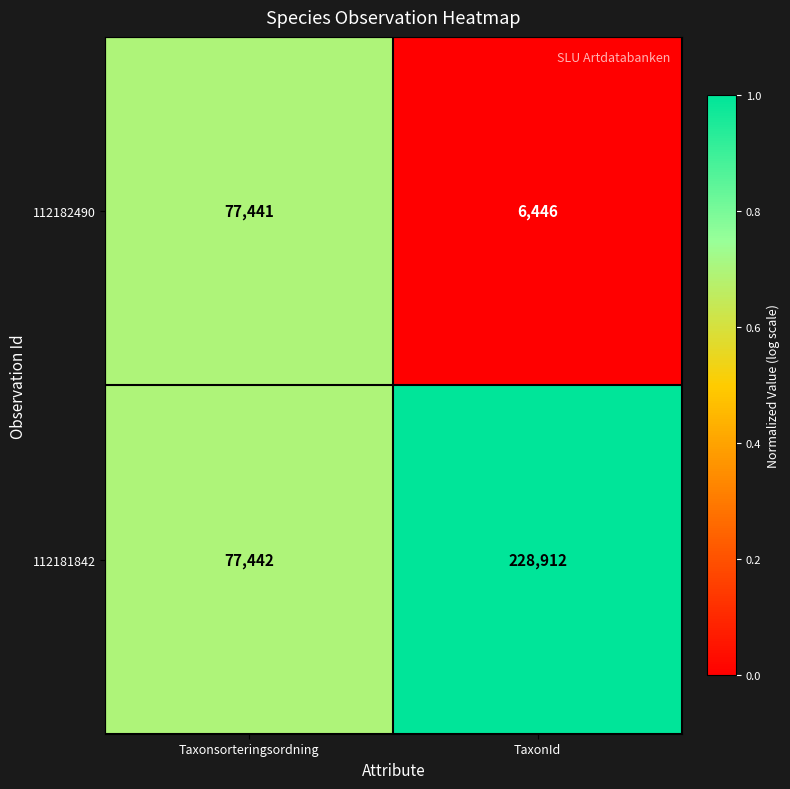

Rank the series at TaxonId from lowest to highest value.

112182490, 112181842